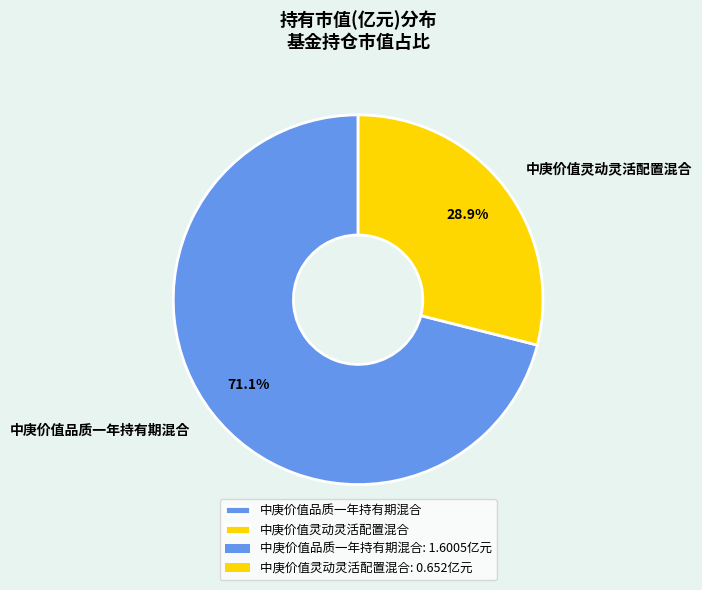

Between 中庚价值品质一年持有期混合 and 中庚价值灵动灵活配置混合, which is larger?

中庚价值品质一年持有期混合